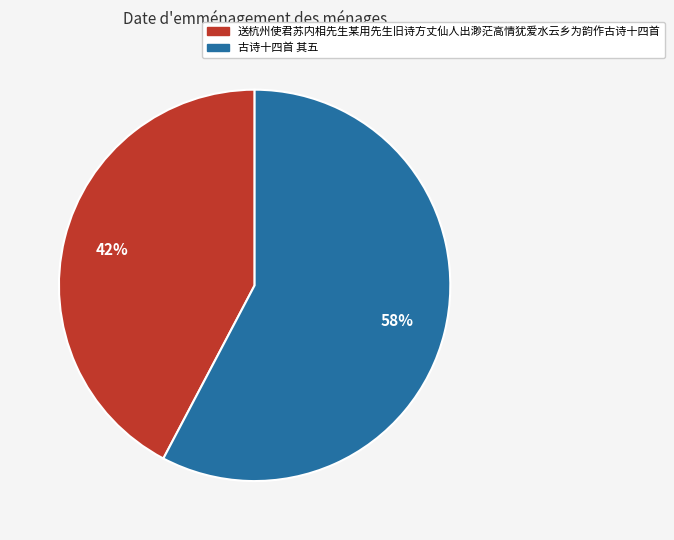

What percentage is the 古诗十四首 其五 slice, to the nearest percent?

58%